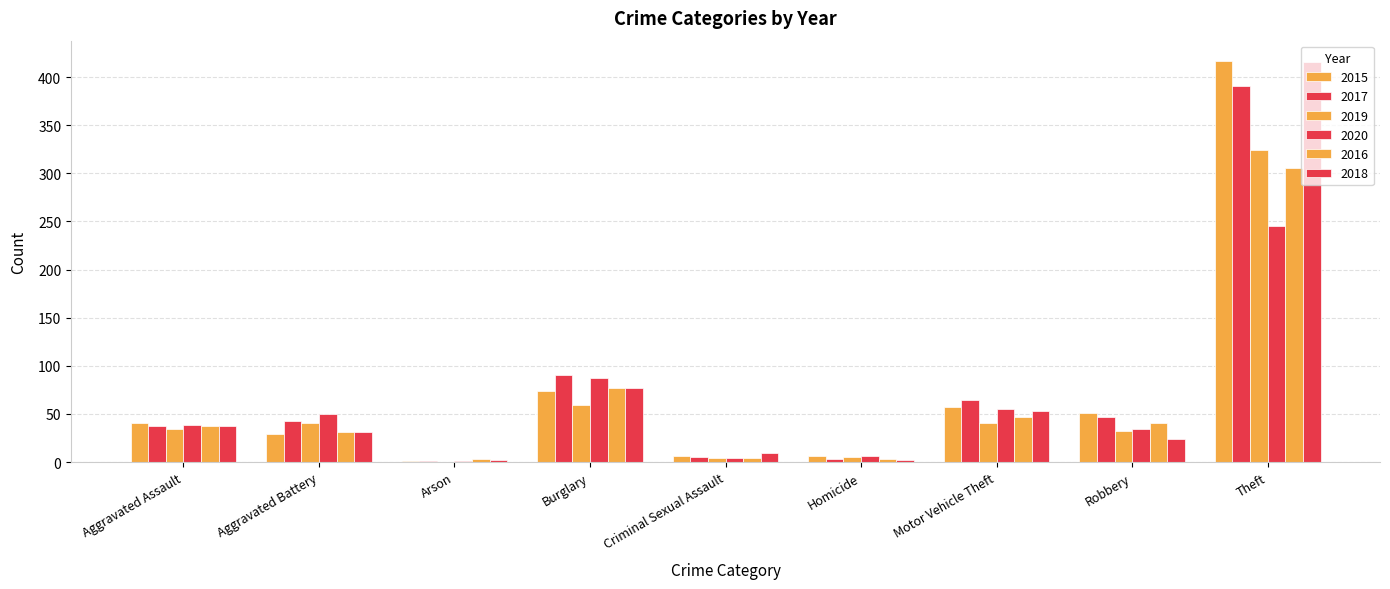

How many series are shown in this chart?

6